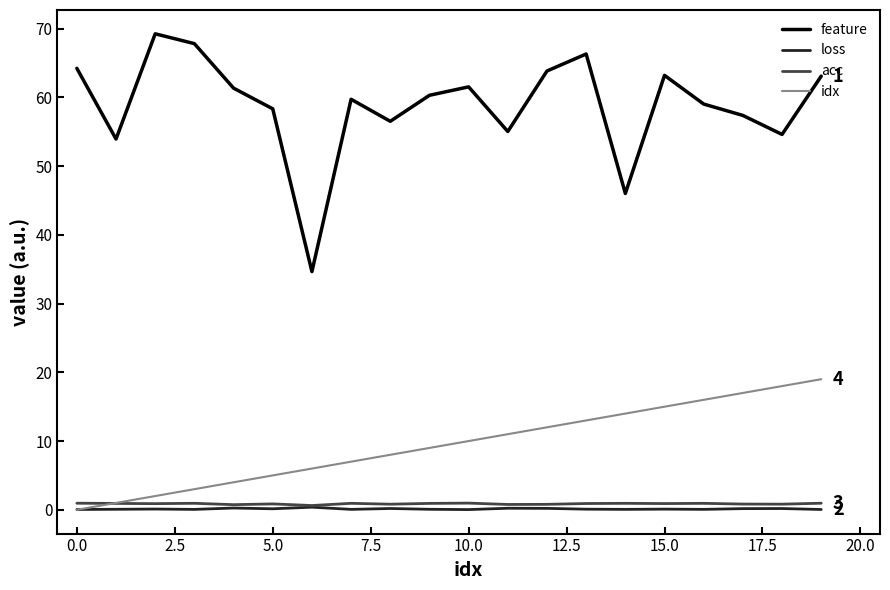

True or false: loss and feature intersect in this chart.

False